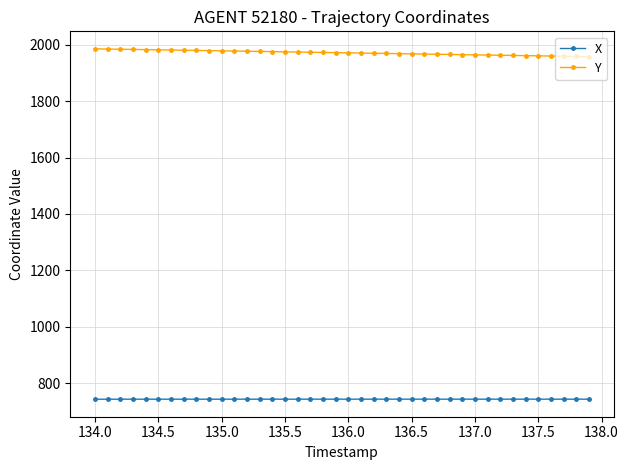

What is the average value of the Y series?

1971.4